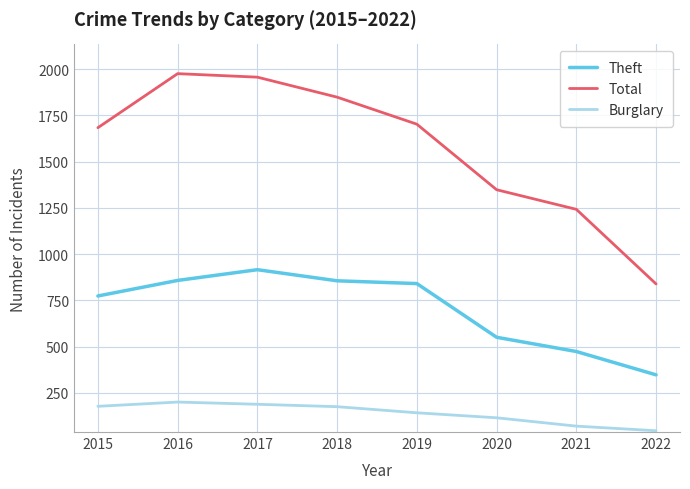

The Burglary series shows 239 at 2019. True or false?

False